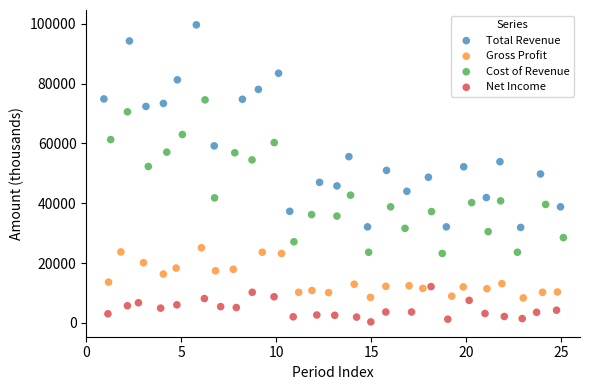

Which series reaches the maximum Y coordinate?

Total Revenue